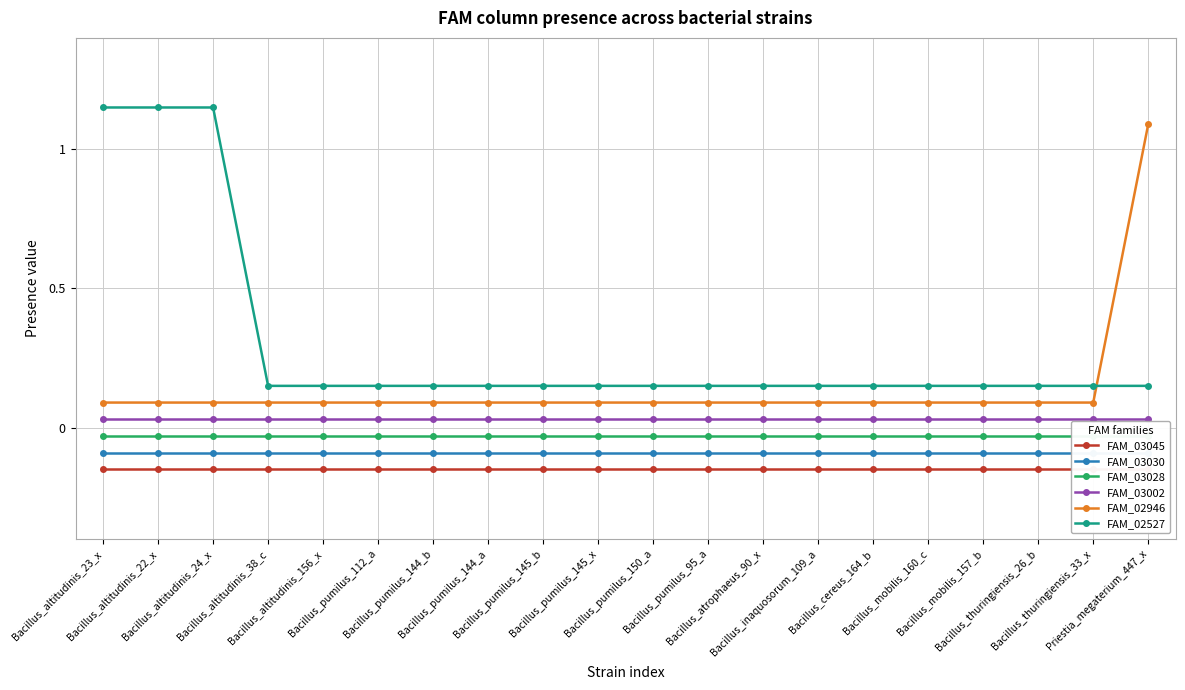

Which series has the largest total across all categories?

FAM_02527